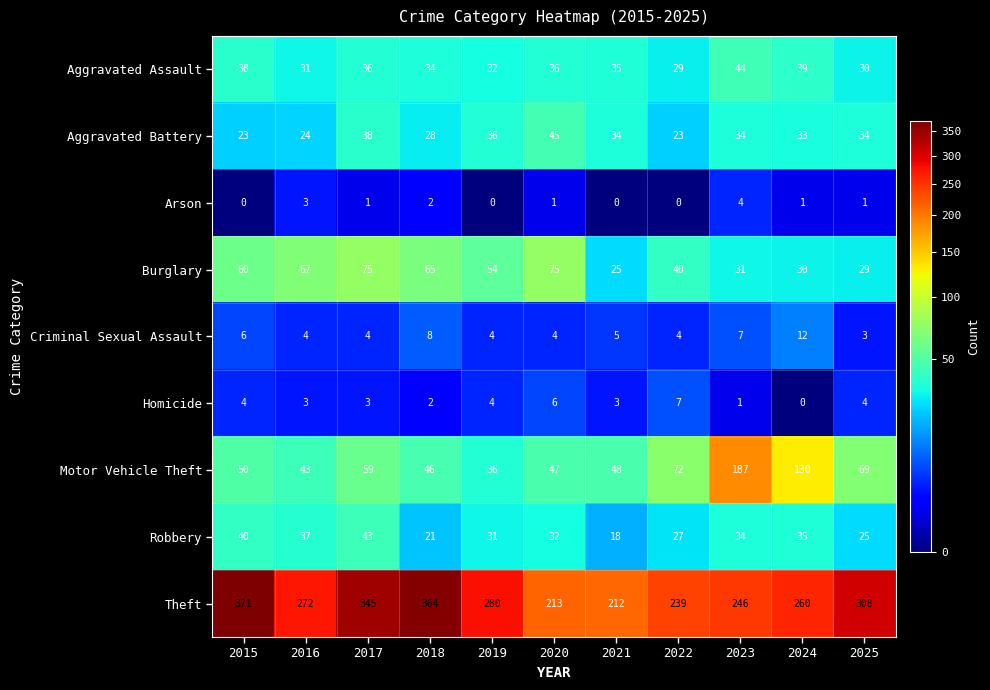

How many series are shown in this chart?

9